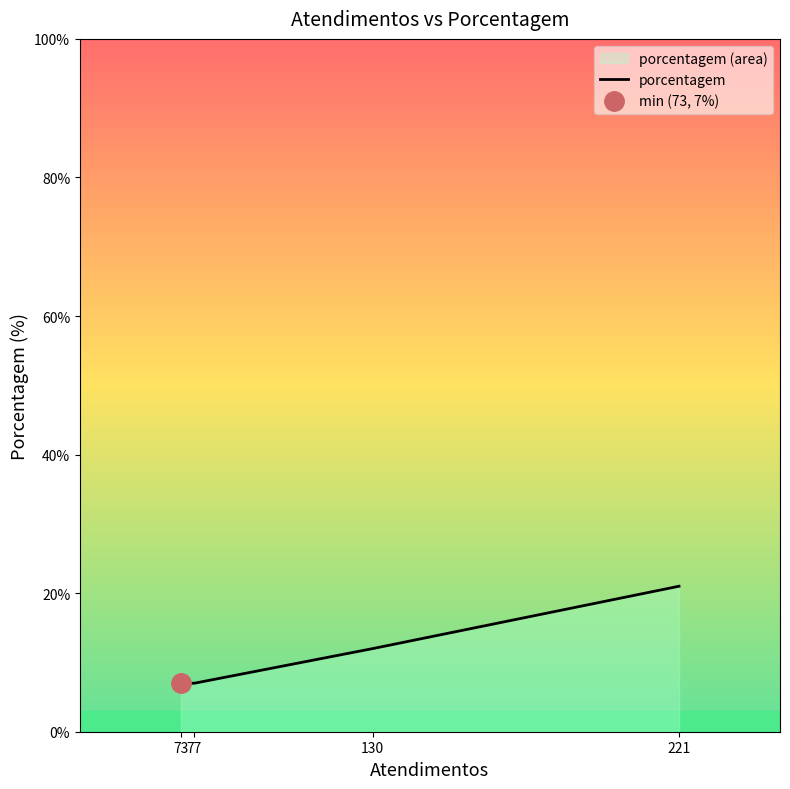

Read the value at 130.

12